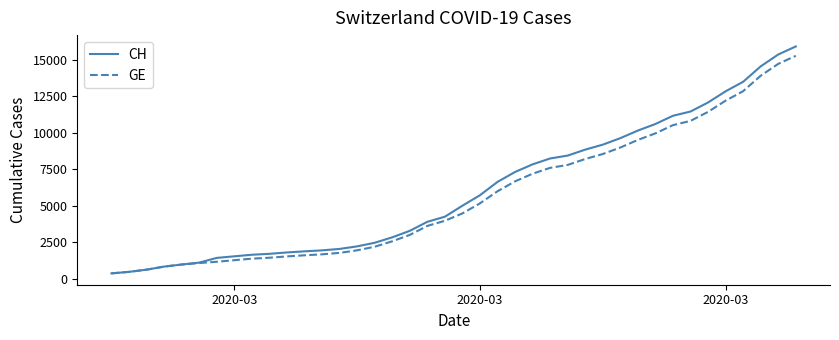

What is the minimum value shown in the chart?

375